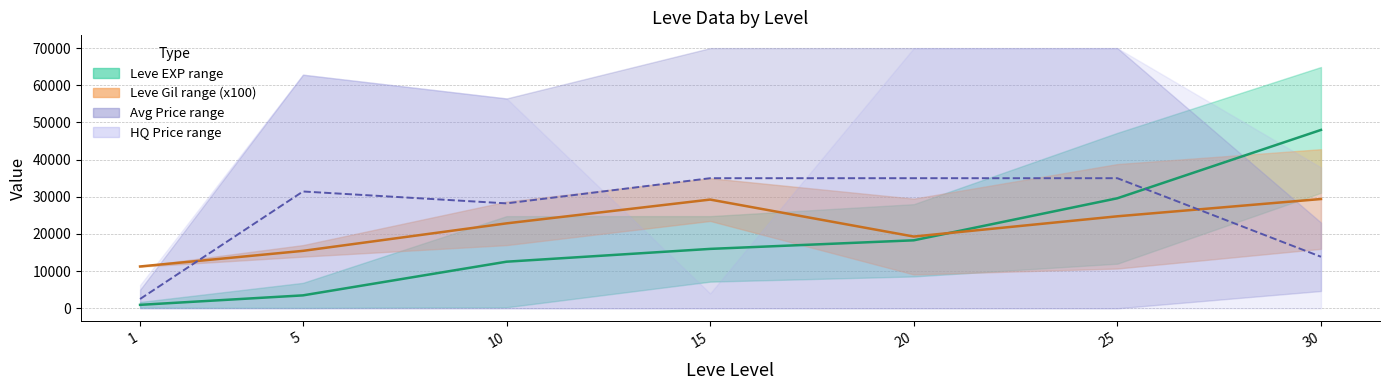

What is the sum of all Avg Price mid values?

181016